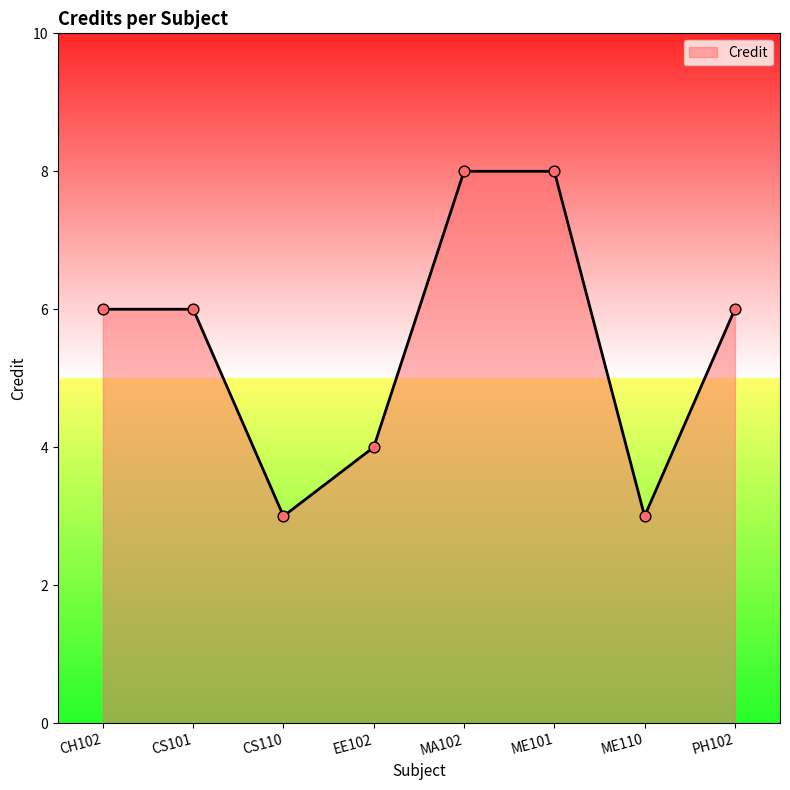

Approximately how many times larger is the value at CS101 compared to EE102?

1.5